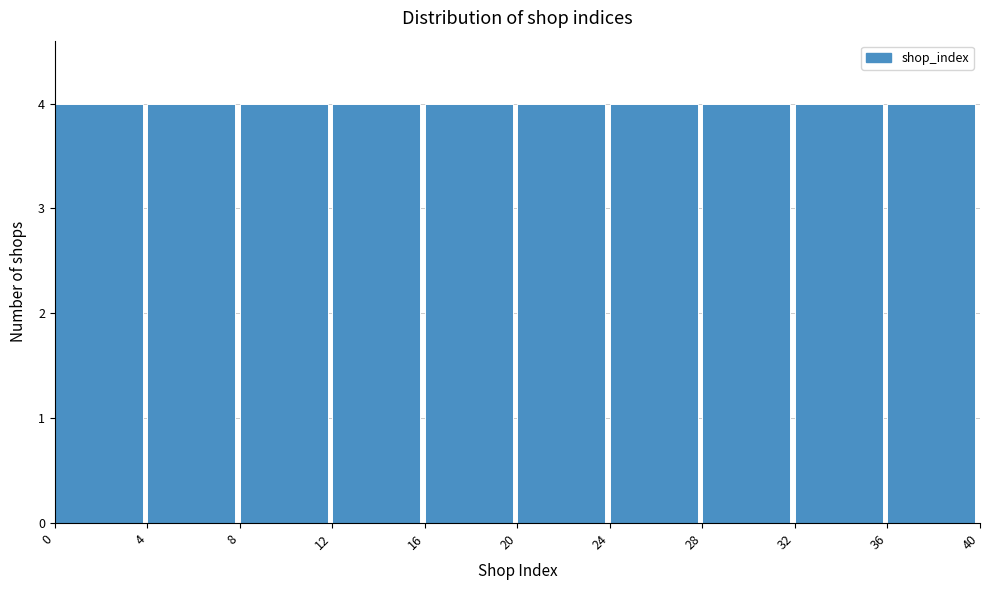

Reading left to right, list every bar in this chart as the range it spans on the x-axis followed by its height. The values are not printed on the chart, so give them approximately, as read against the axis.

0 to 4: 4
4 to 8: 4
8 to 12: 4
12 to 16: 4
16 to 20: 4
20 to 24: 4
24 to 28: 4
28 to 32: 4
32 to 36: 4
36 to 40: 4